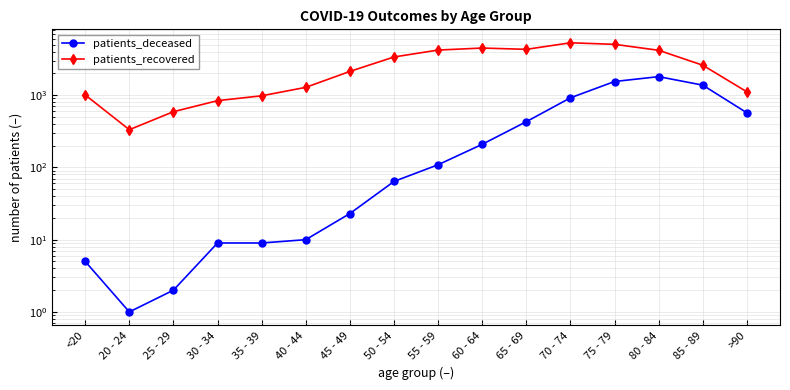

At which category does patients_recovered reach its first local valley?

20 - 24